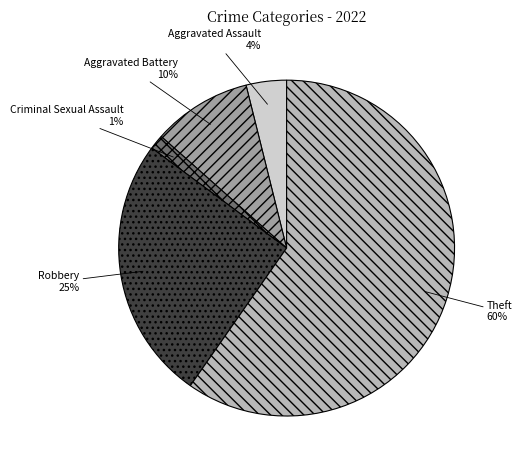

To the nearest percent, what is the average slice percentage?

20%